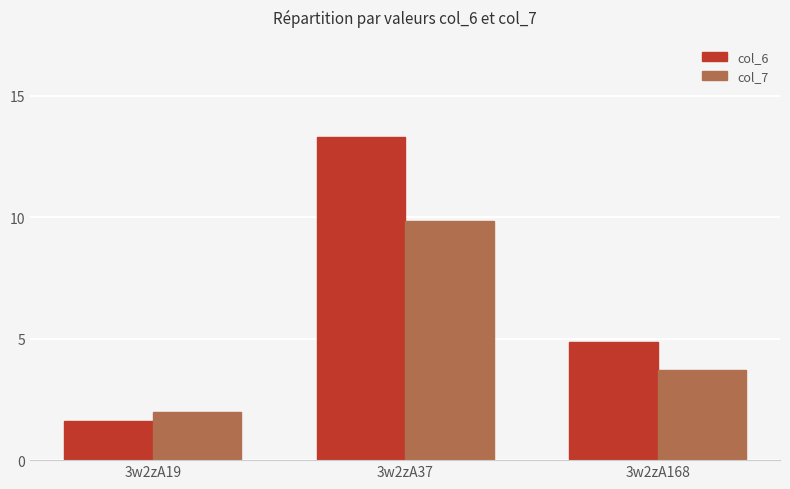

At which label does col_6 reach its minimum?

3w2zA19